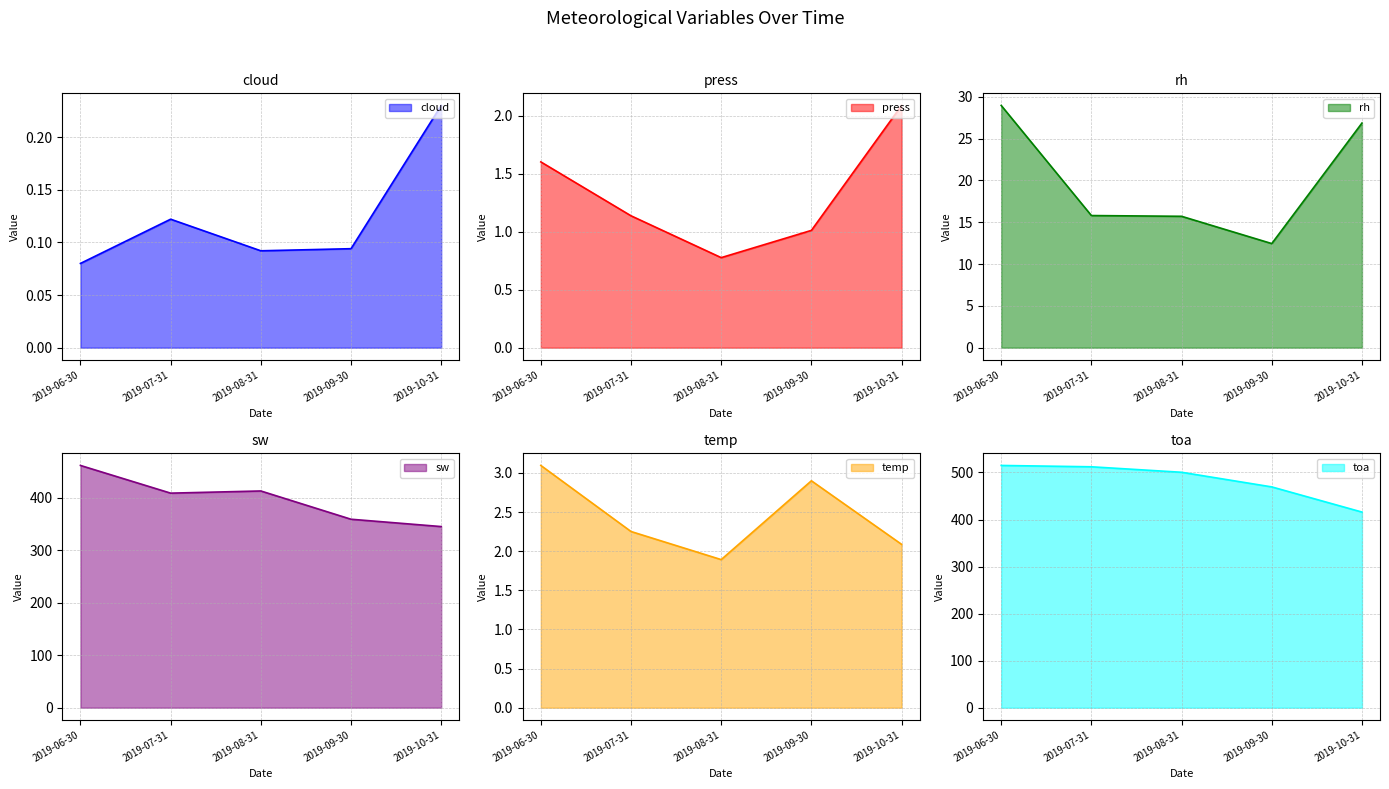

Reading left to right, transcribe all the data shown in this chart.

cloud: 2019-06-30=0.1	2019-07-31=0.1	2019-08-31=0.1	2019-09-30=0.1	2019-10-31=0.2
press: 2019-06-30=1.6	2019-07-31=1.1	2019-08-31=0.8	2019-09-30=1.0	2019-10-31=2.1
rh: 2019-06-30=29.0	2019-07-31=15.8	2019-08-31=15.7	2019-09-30=12.4	2019-10-31=26.8
sw: 2019-06-30=461.2	2019-07-31=408.5	2019-08-31=412.6	2019-09-30=358.8	2019-10-31=344.8
temp: 2019-06-30=3.1	2019-07-31=2.3	2019-08-31=1.9	2019-09-30=2.9	2019-10-31=2.1
toa: 2019-06-30=514.9	2019-07-31=512.1	2019-08-31=500.4	2019-09-30=469.3	2019-10-31=415.8